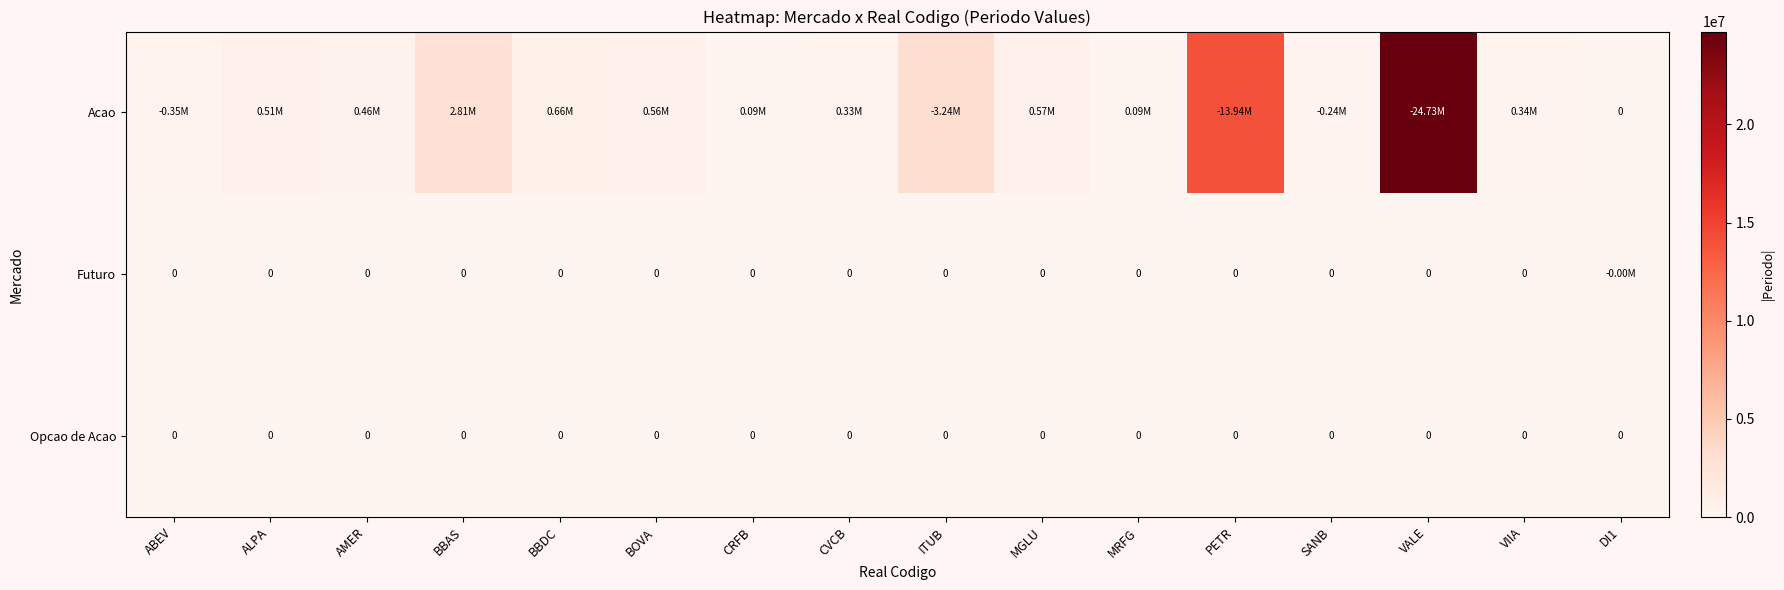

Is the value of Opcao de Acao at ITUB greater than the value of Acao at AMER?

No